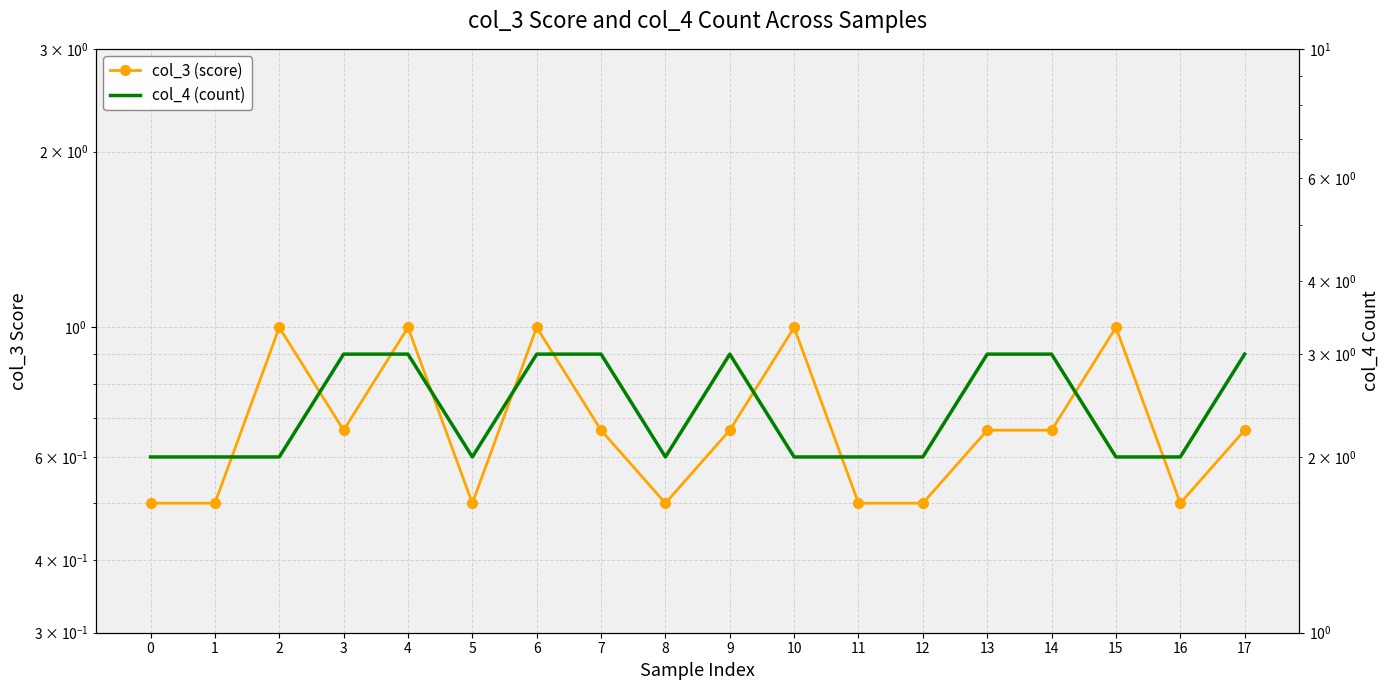

At which label does col_4 (count) reach its peak?

3